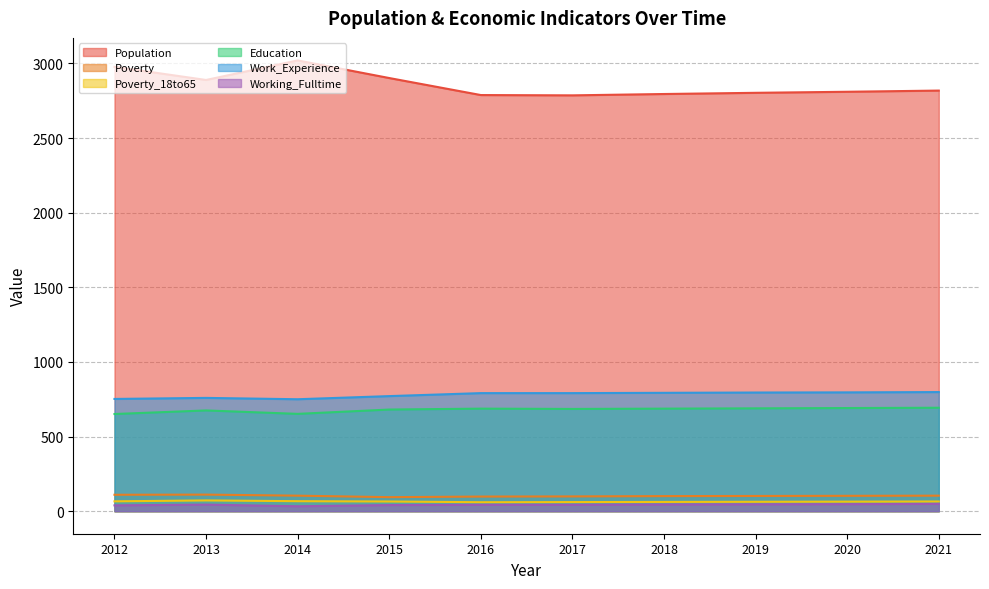

True or false: Education and Working_Fulltime cross at least once.

False